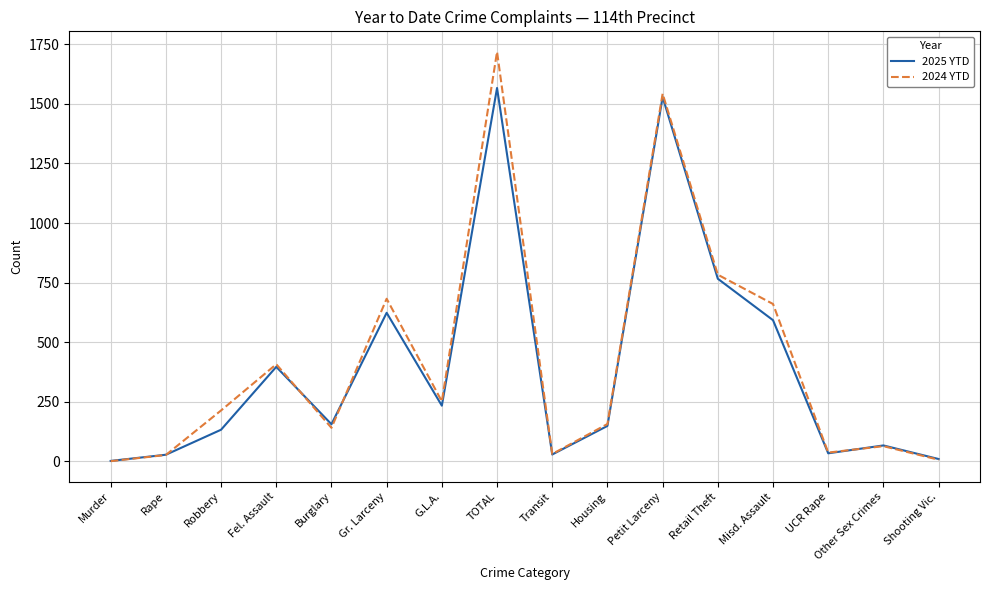

Where is the first local minimum for 2024 YTD?

Burglary